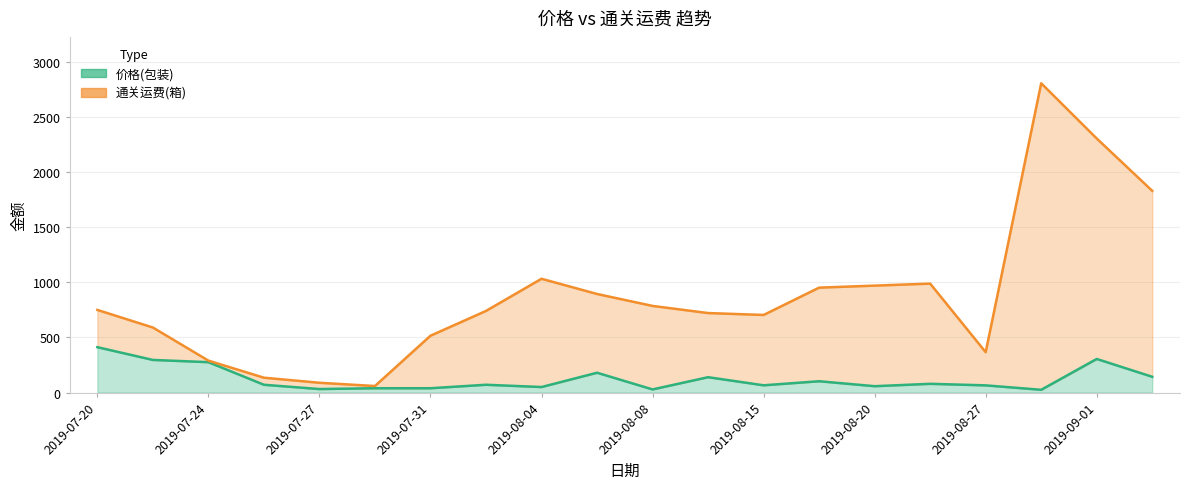

What is the difference between the 通关运费(箱) values at 2019-08-28 and 2019-08-15?

2101.8